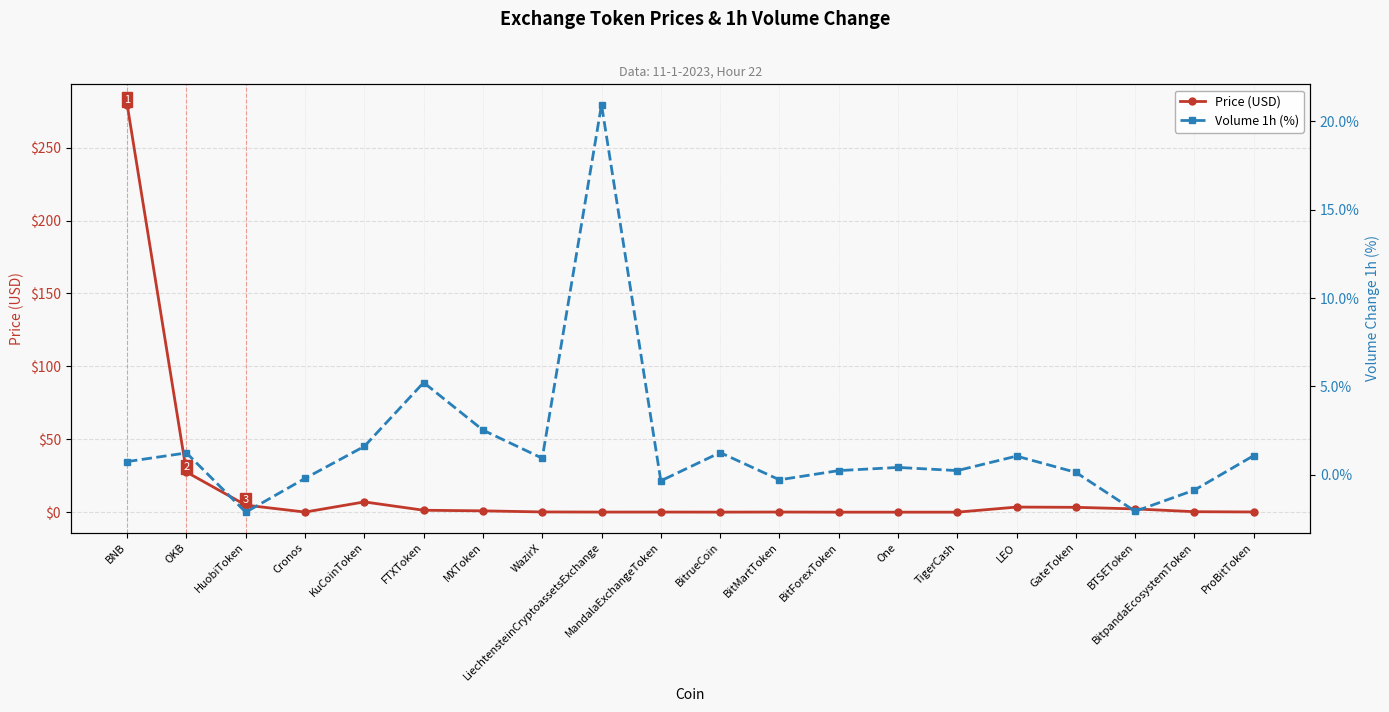

What is the value of the Price (USD) point at the 19th from the left?

0.3